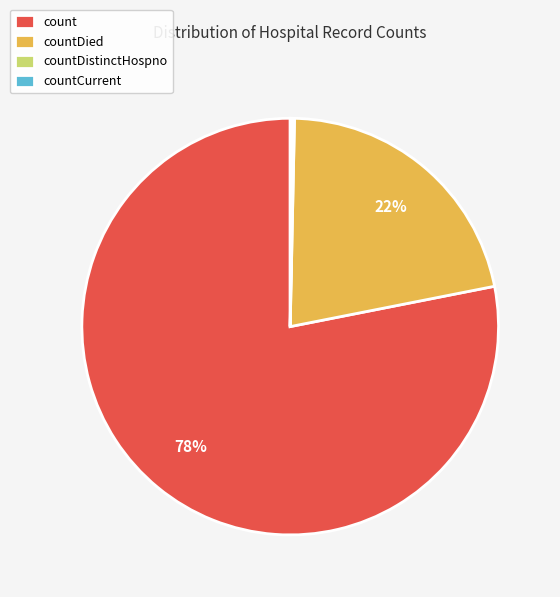

Does count represent more than half of the total?

Yes